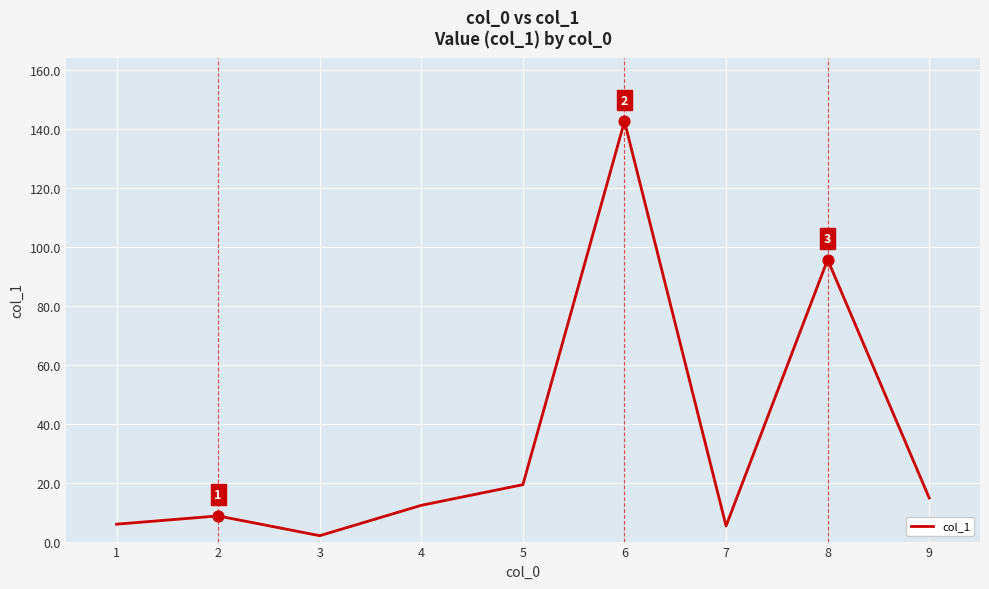

What is the change in value from 1 to 7?

-0.6